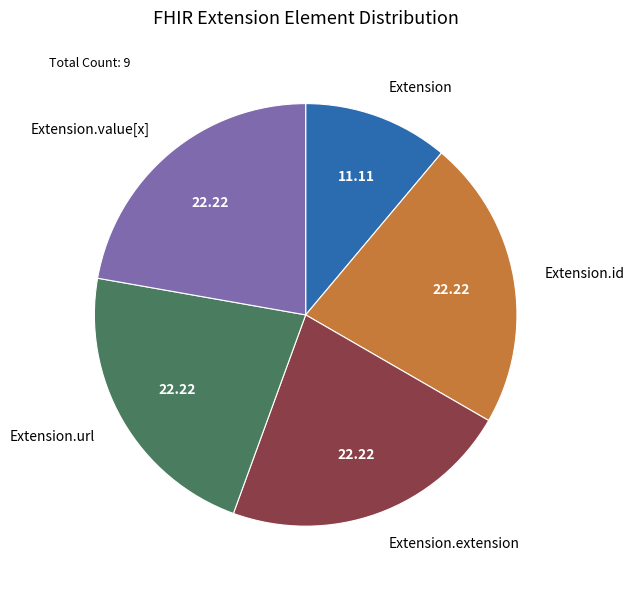

Combined, do Extension.url and Extension account for over 50%?

No